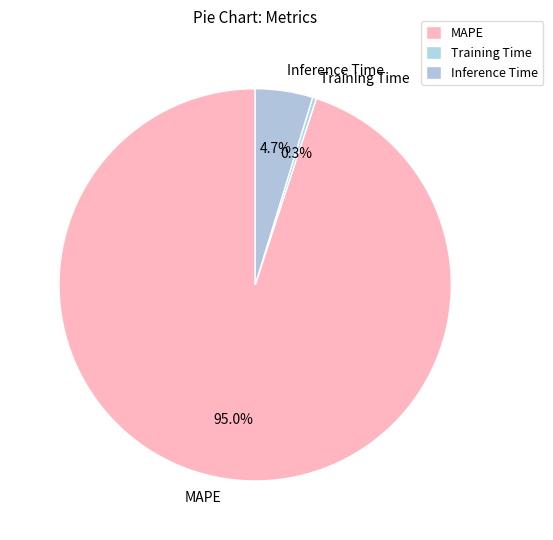

Between Training Time and MAPE, which is larger?

MAPE